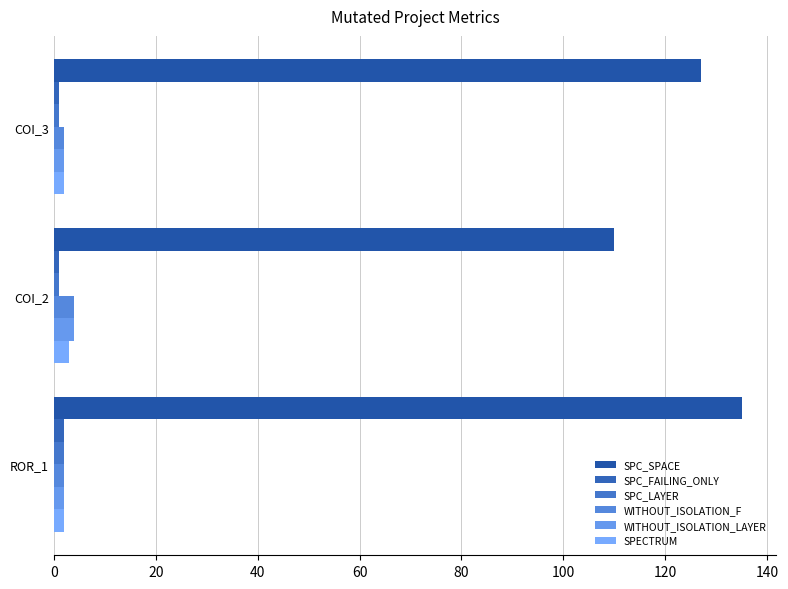

At how many categories does at least one series exceed 62?

3